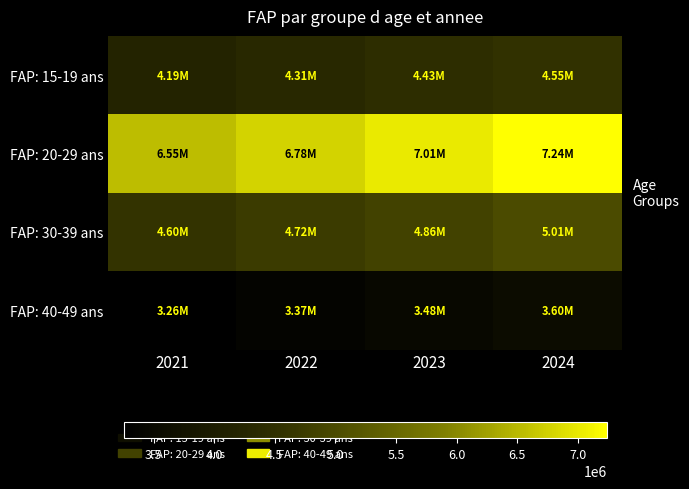

What is the spread (max minus min) of values at 2022?

3409557